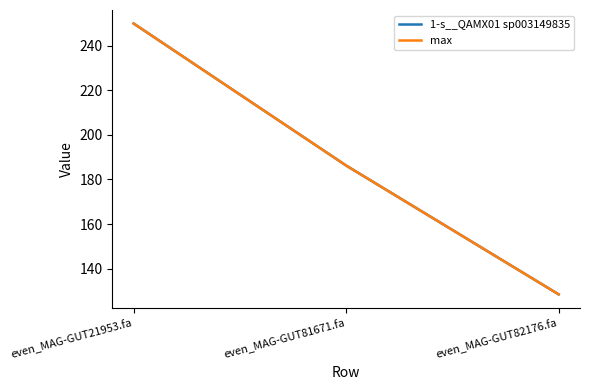

Does the chart display data point markers on the line(s)?

No